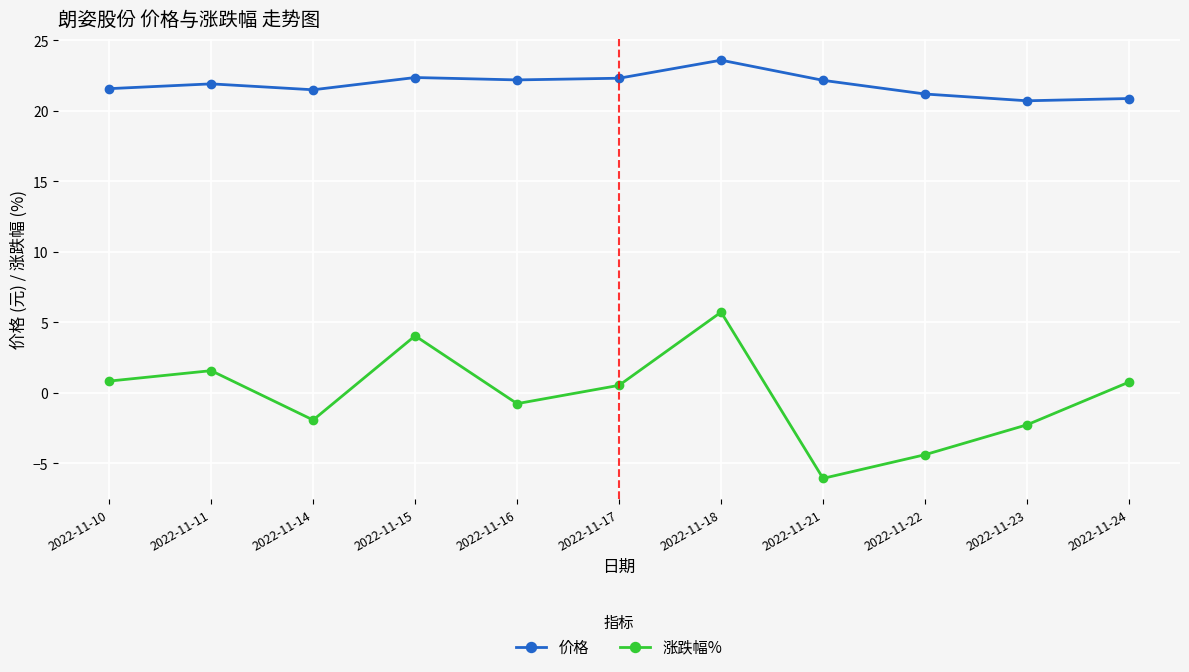

Is it true that 价格 equals 13.3 at 2022-11-21?

False